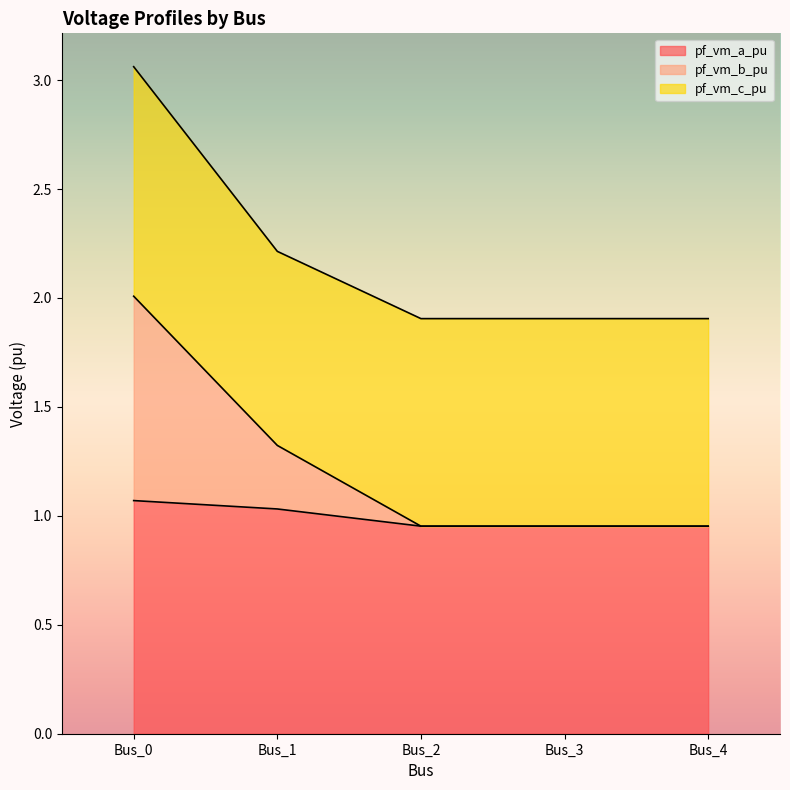

At which category is the sum across all series the highest?

Bus_0